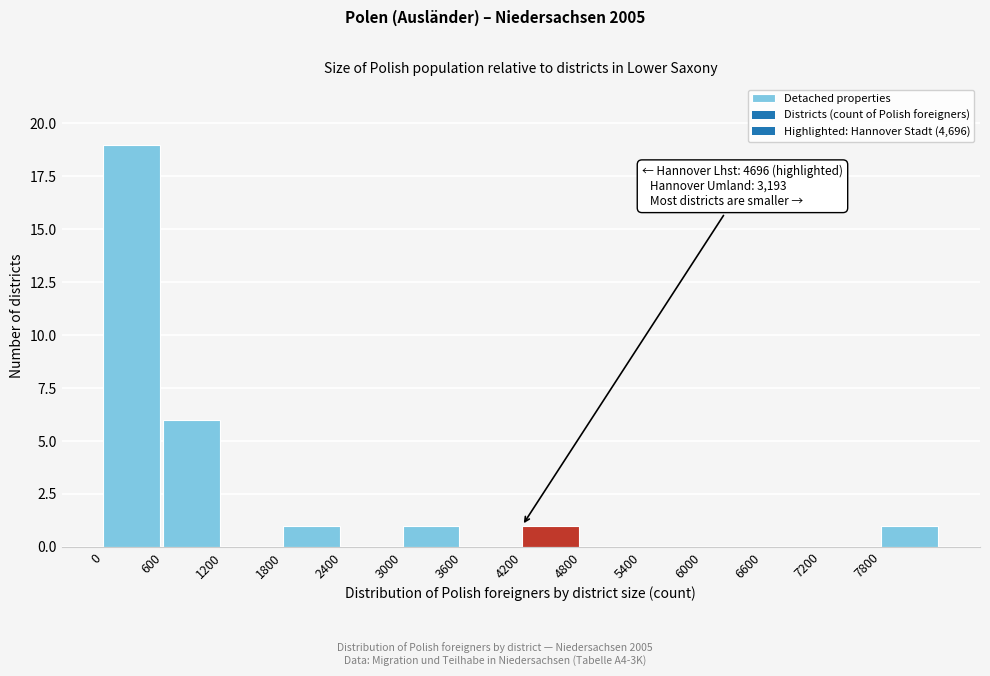

Over which range of the x-axis is the bar tallest?

0 to 600